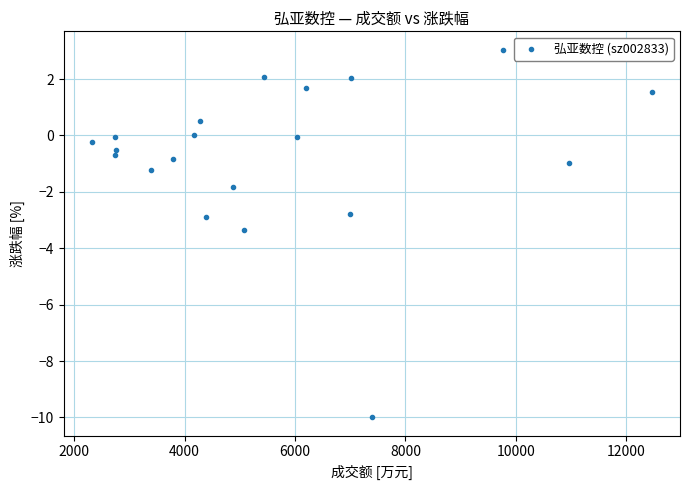

What is the range of X values (max minus min)?

10148.0